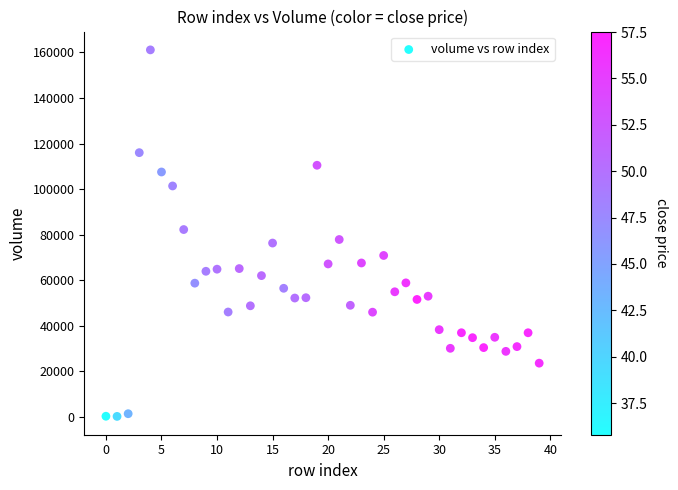

What is the range of Y values (max minus min)?

161070